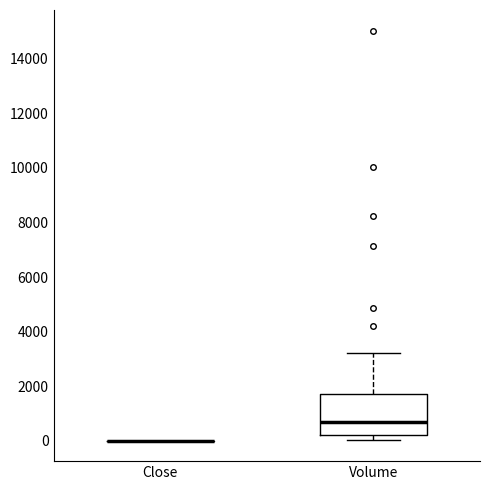

Reading left to right, transcribe this box plot: for each box, give where its median line is, the range the box spans, and where its two whiskers end, as read against the y-axis. The values are not printed on the chart, so give them approximately, as read against the axis.

Close: box collapsed to a line at 0, whiskers 0 to 0
Volume: median 600, box 200 to 1600, whiskers 0 to 3200